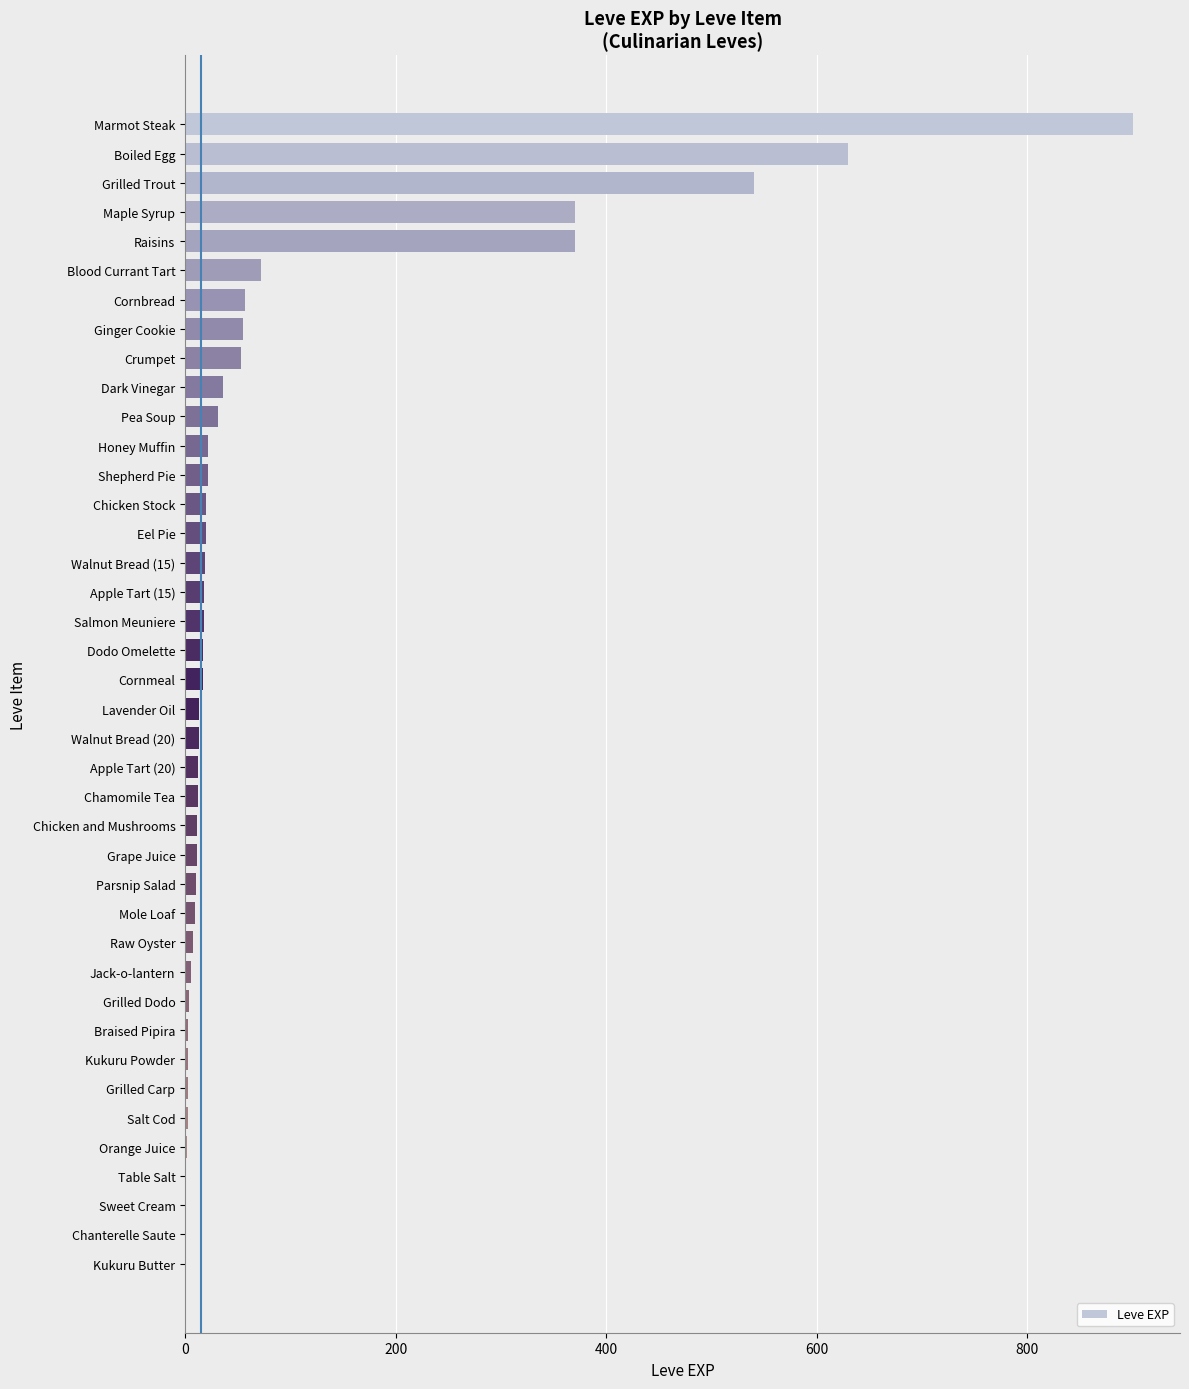

Between Marmot Steak and Eel Pie, which is larger?

Marmot Steak